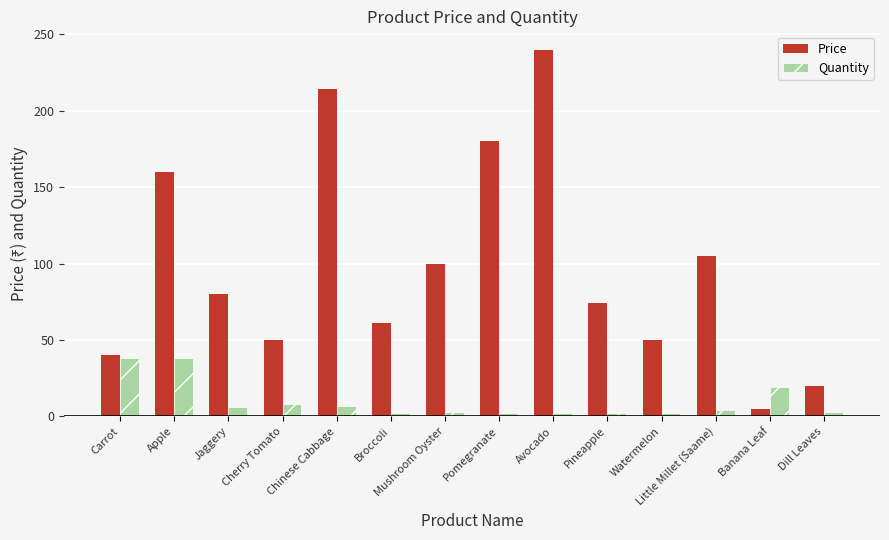

What is the difference between the Price values at Carrot and Jaggery?

40